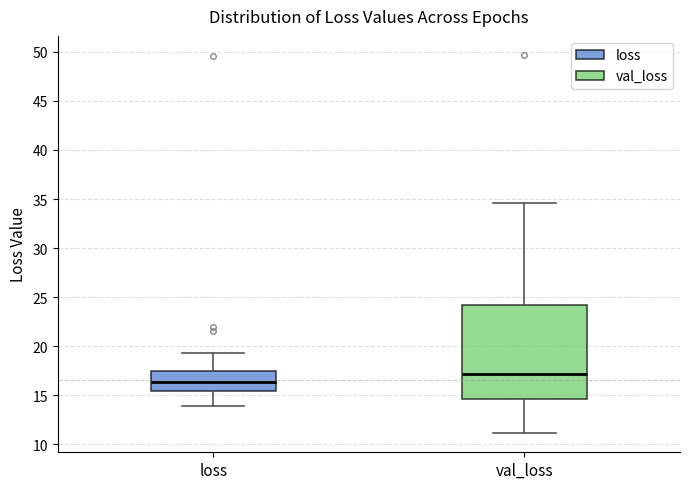

Which box has the lowest median line?

loss